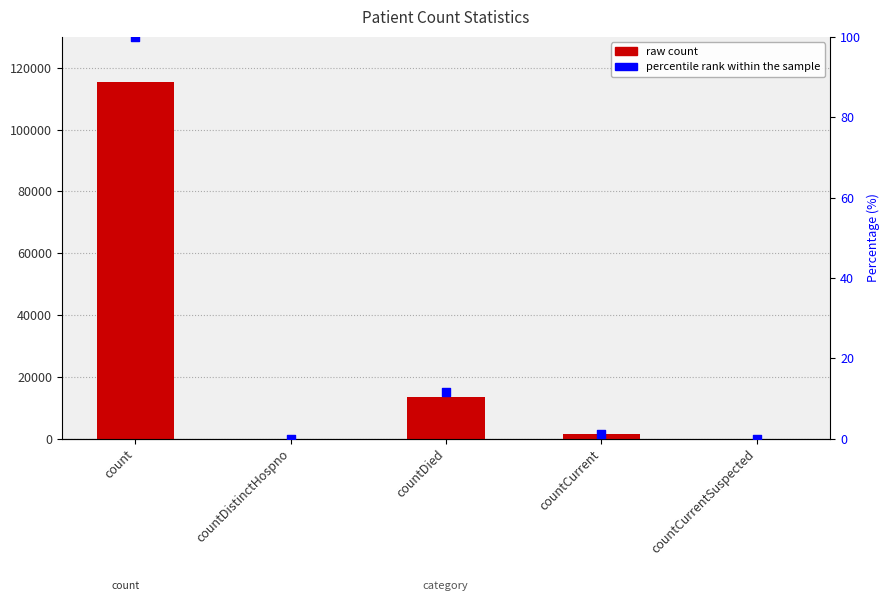

Which series reaches the minimum Y coordinate?

values